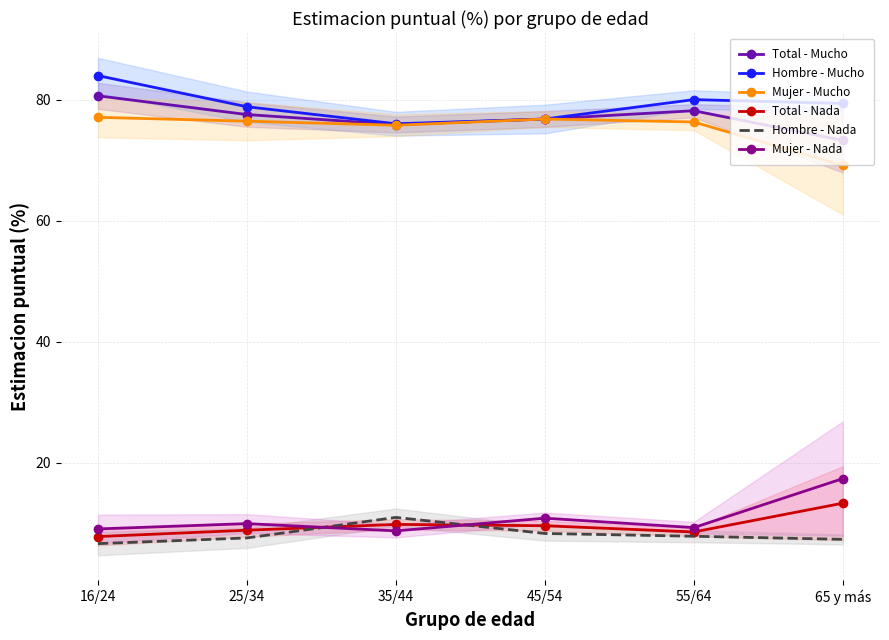

What is the difference between the highest and lowest values at 35/44?

67.4